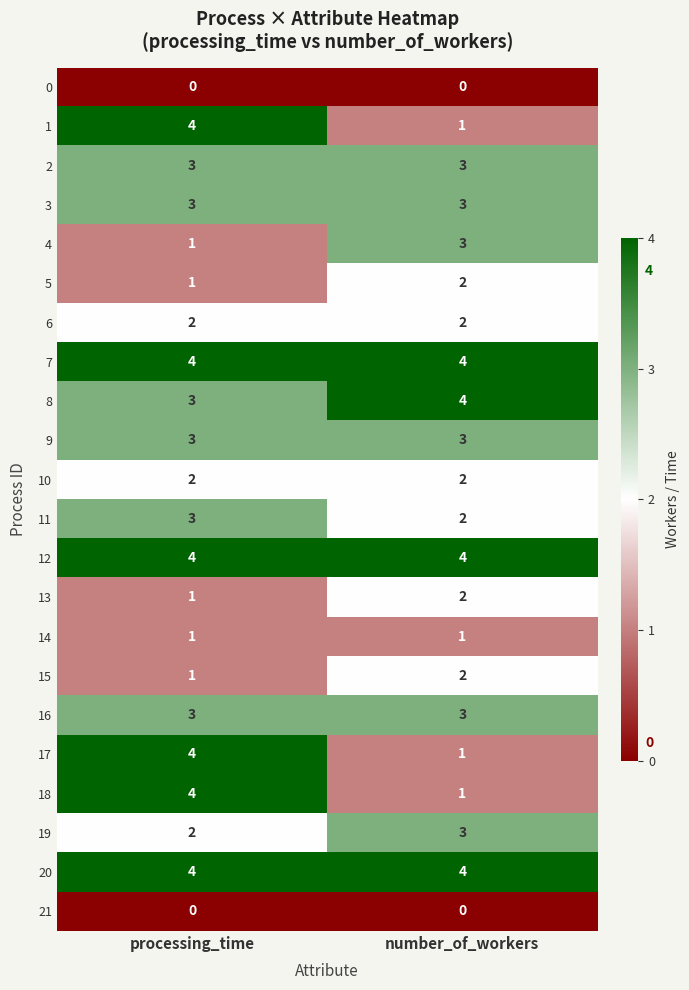

The 1 series shows 2 at number_of_workers. True or false?

False